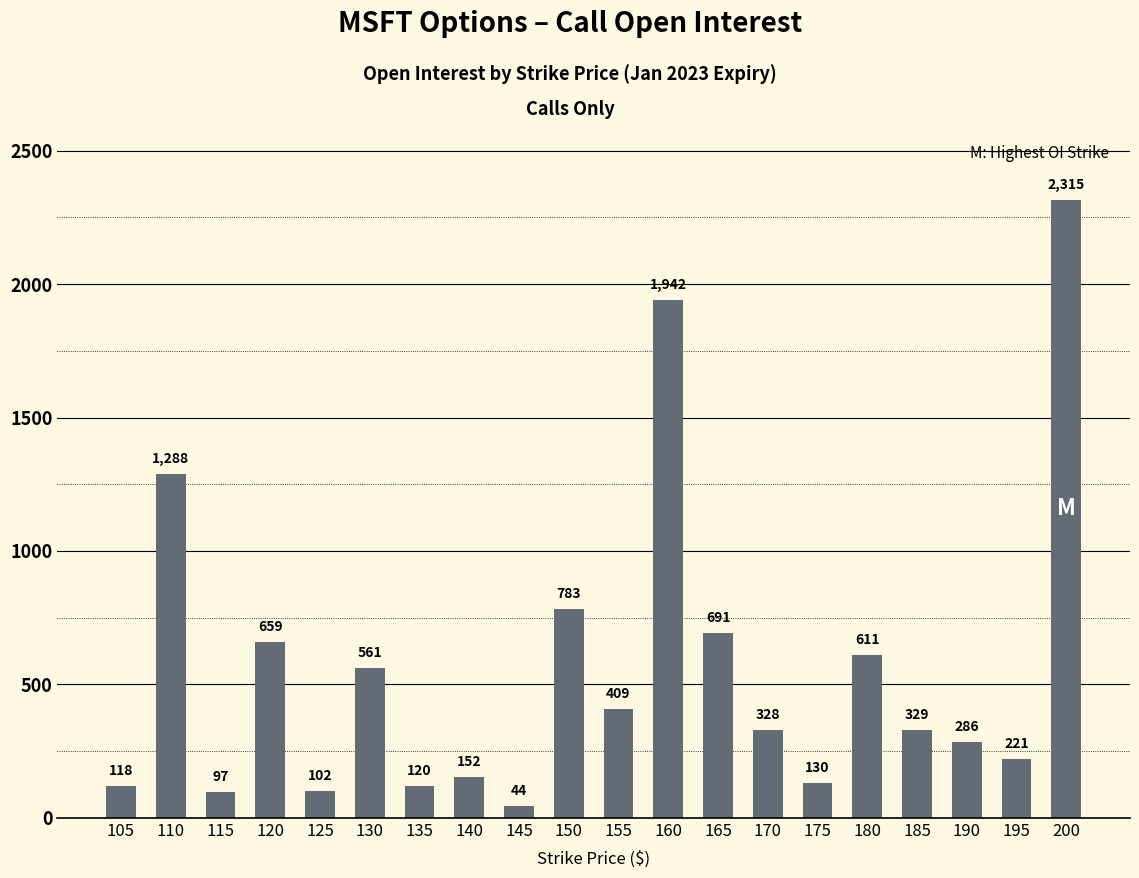

Reading left to right, extract all data points from this chart.

118	1288	97	659	102	561	120	152	44	783	409	1942	691	328	130	611	329	286	221	2315